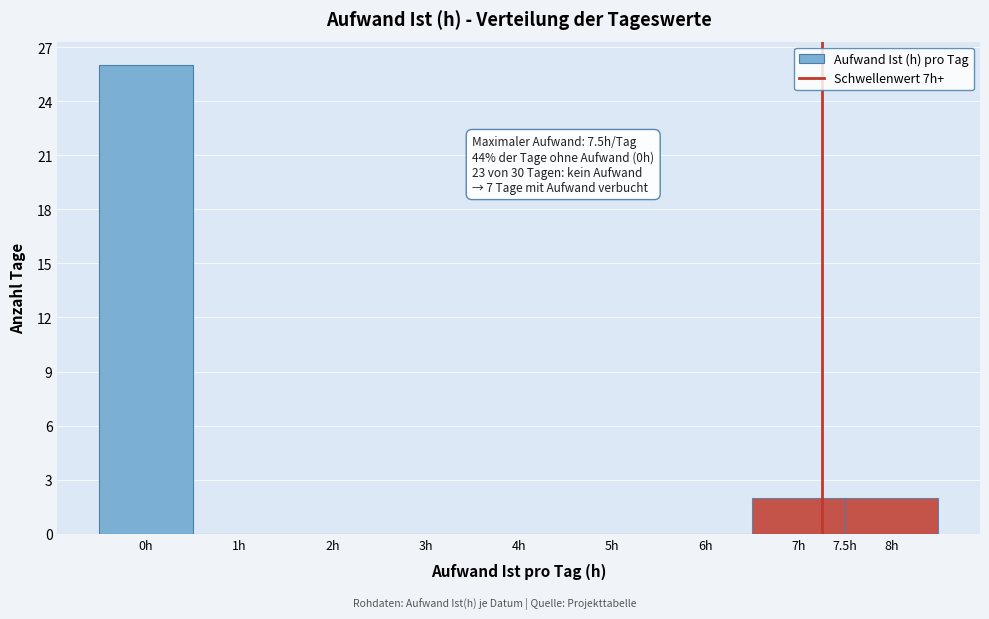

Over which range of the x-axis is the bar tallest?

-0.5 to 0.5